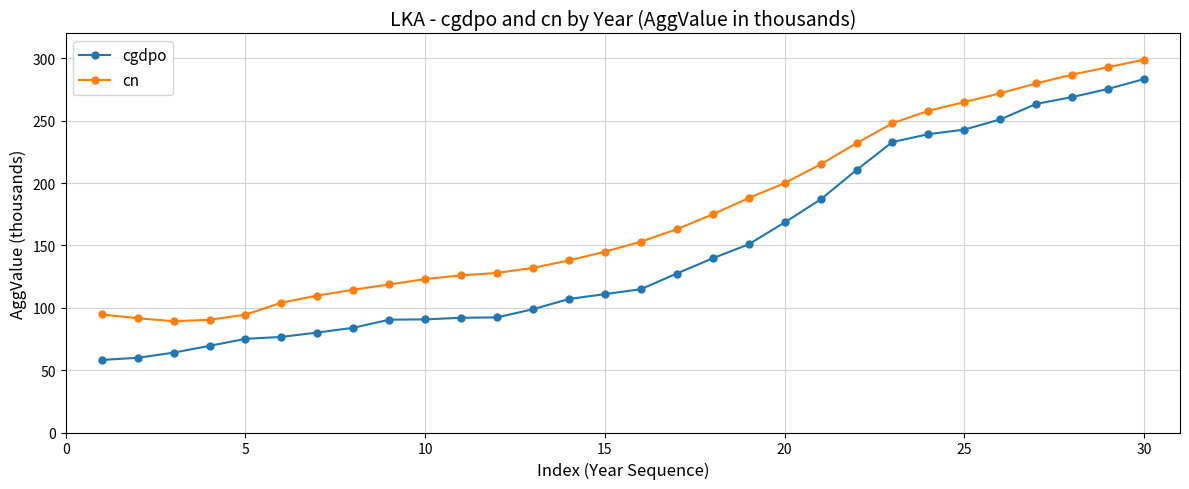

Rank the series by their average value, from highest to lowest.

cn, cgdpo